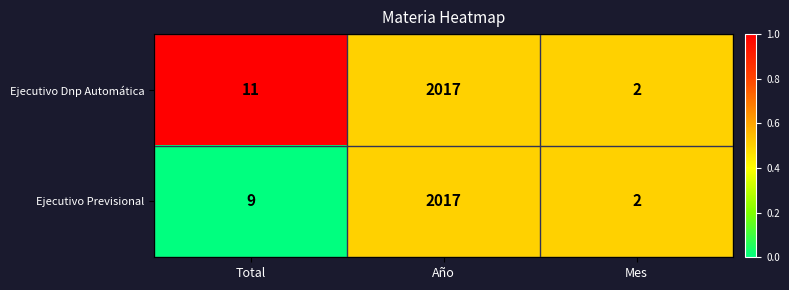

Reading left to right, what are all the values shown in this chart?

Ejecutivo Dnp Automática: 11	2017	2
Ejecutivo Previsional: 9	2017	2